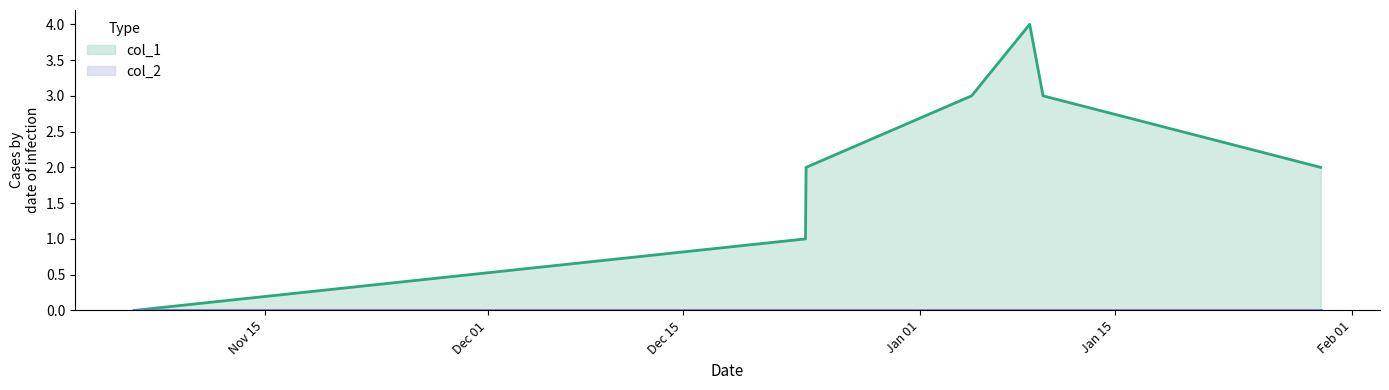

How many data points are less than 2?

2